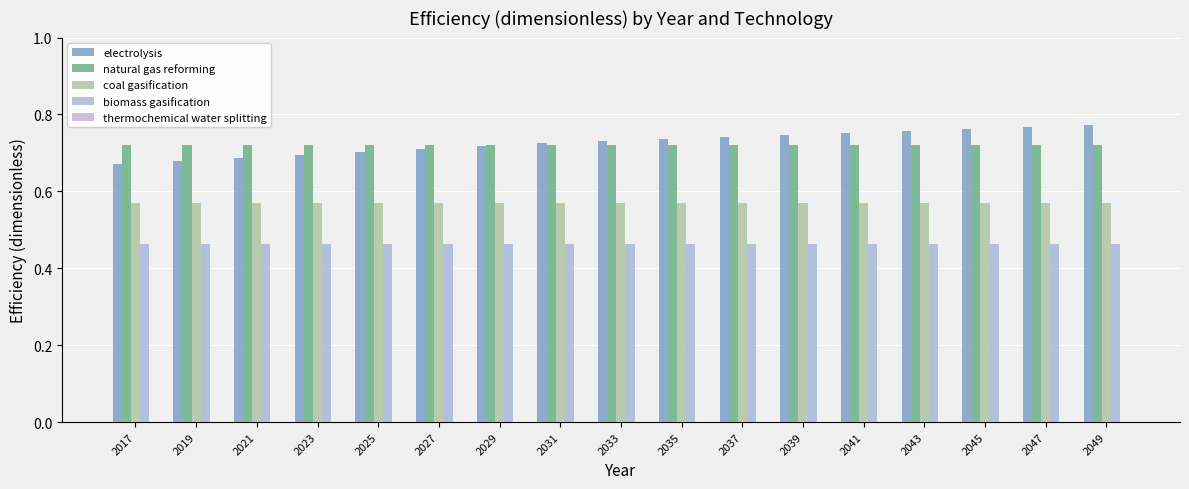

How many categories are shown in the chart?

17